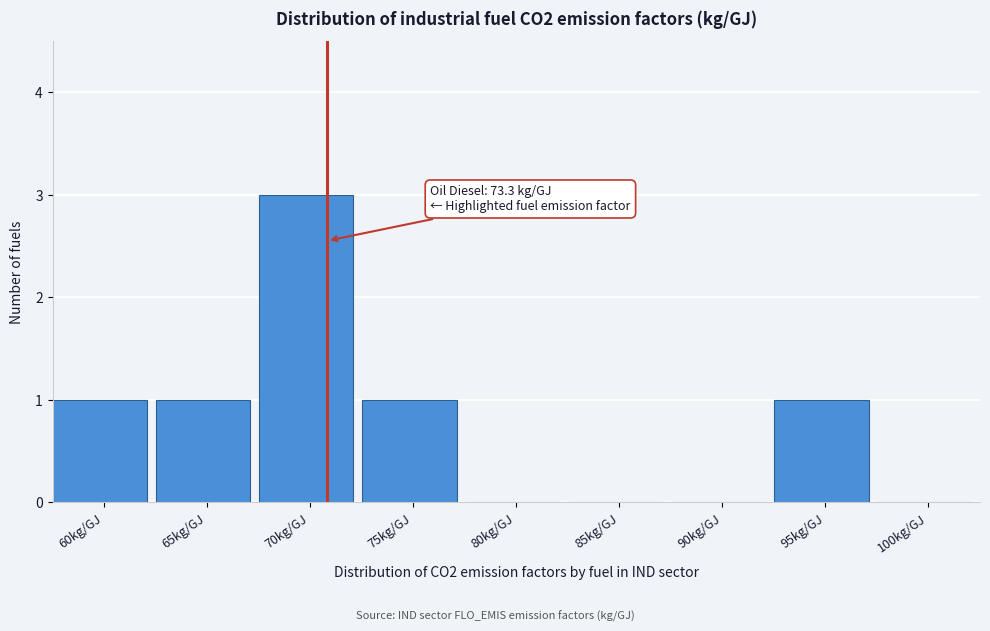

Reading right to left, transcribe all the data shown in this chart.

100kg/GJ=0	95kg/GJ=1	90kg/GJ=0	85kg/GJ=0	80kg/GJ=0	75kg/GJ=1	70kg/GJ=3	65kg/GJ=1	60kg/GJ=1